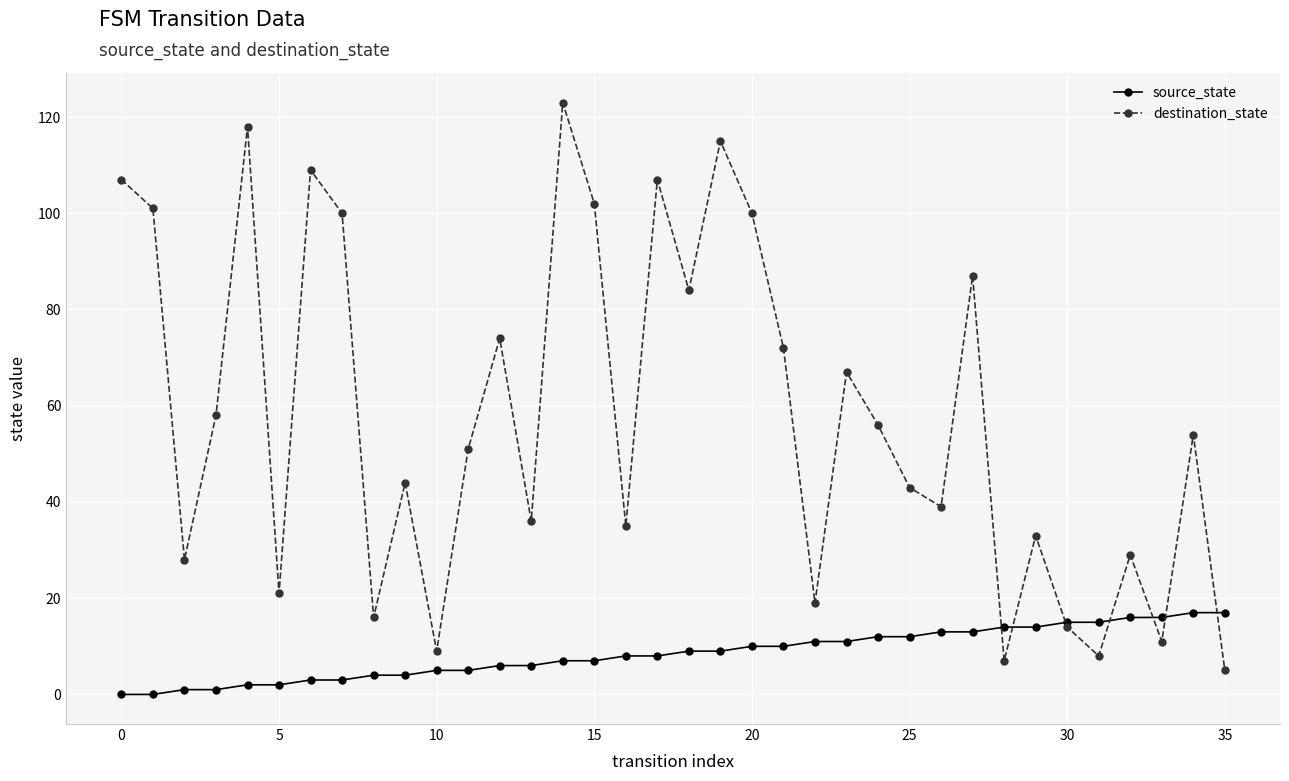

Is this an area chart (filled region under the line)?

No